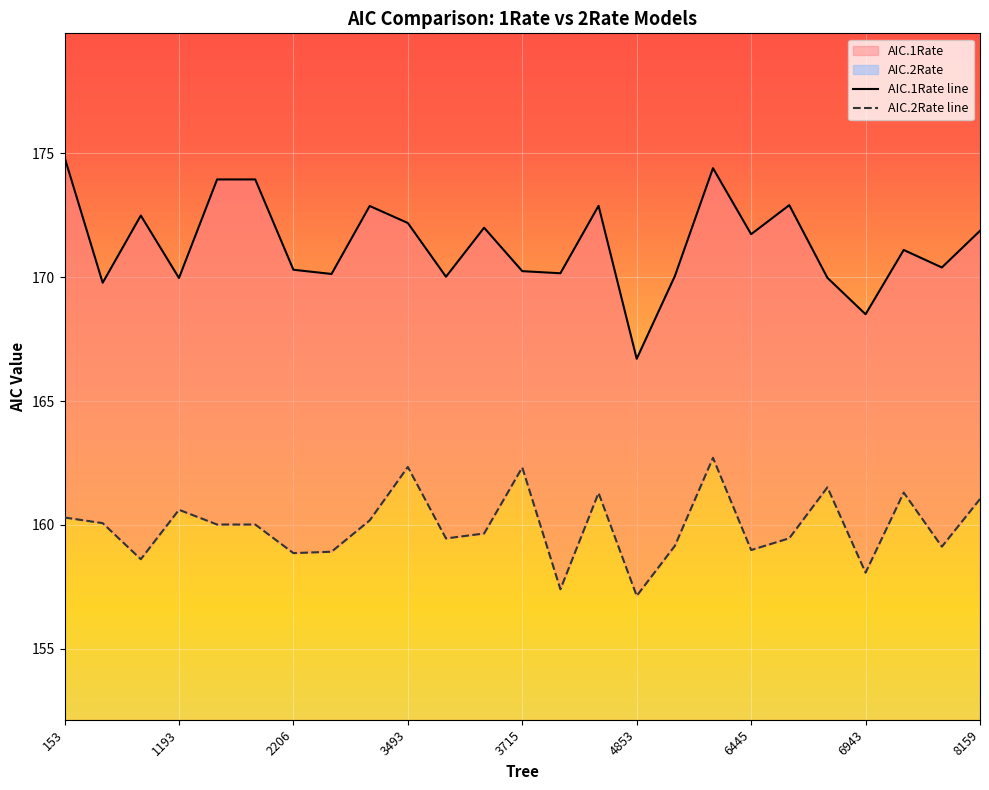

What are all the series names shown in the legend?

AIC.1Rate, AIC.2Rate